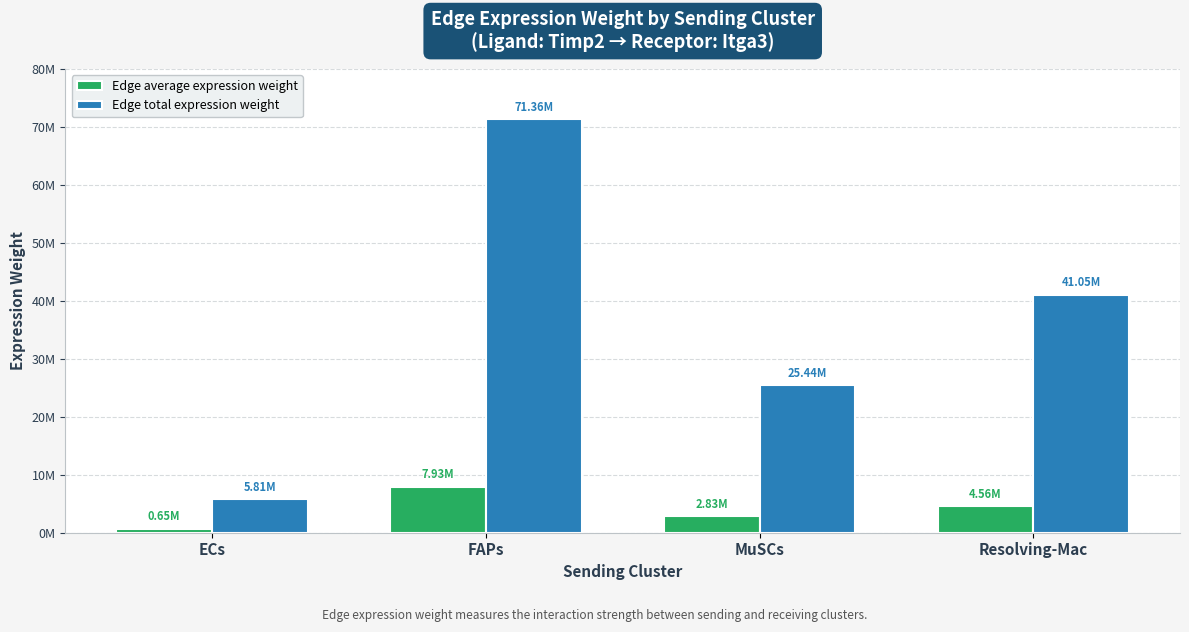

What are all the series names shown in the legend?

Edge average expression weight, Edge total expression weight